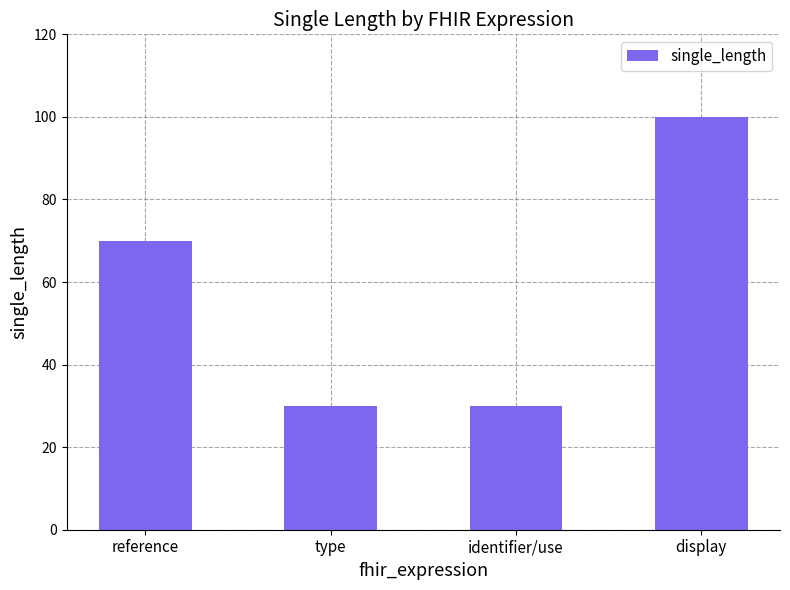

What is the ratio of the value at type to the value at display?

0.3